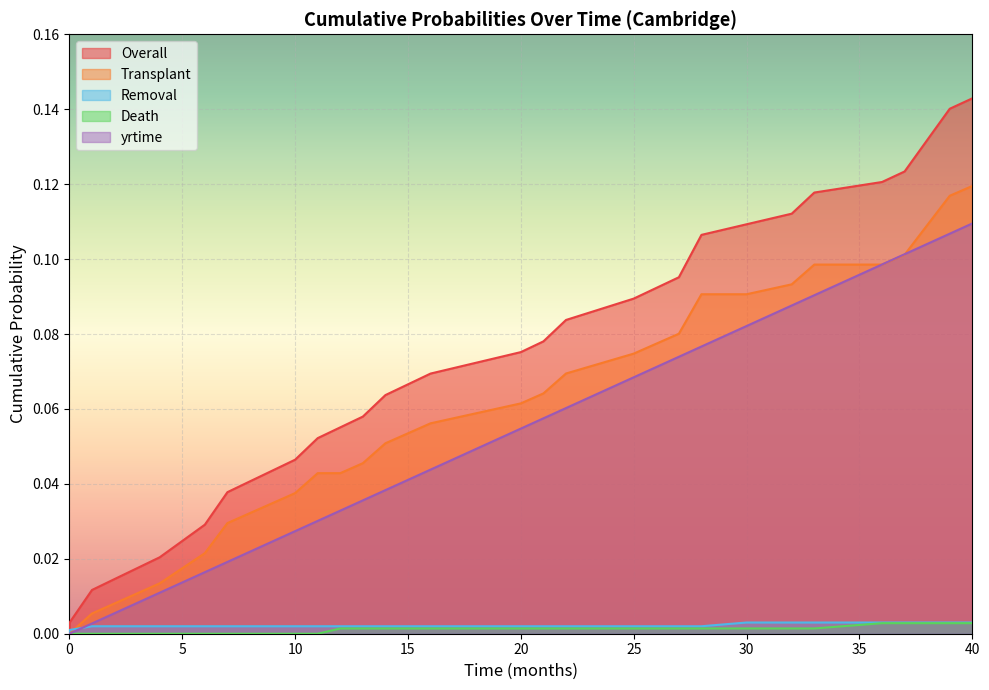

What is the greatest value displayed?

0.1